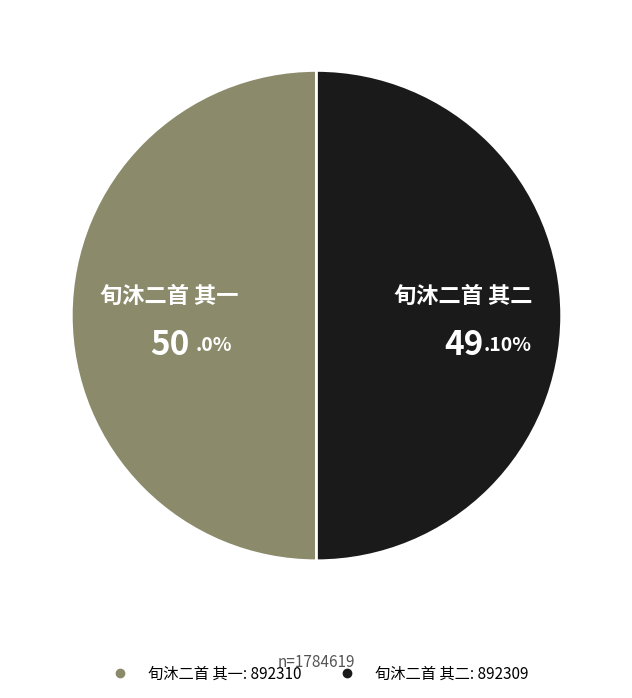

Is it true that 旬沐二首 其一 is 50% of the pie?

True